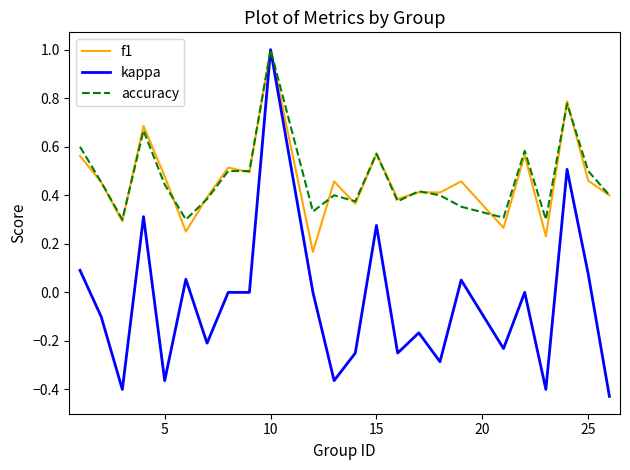

What is the maximum value shown in the chart?

1.0